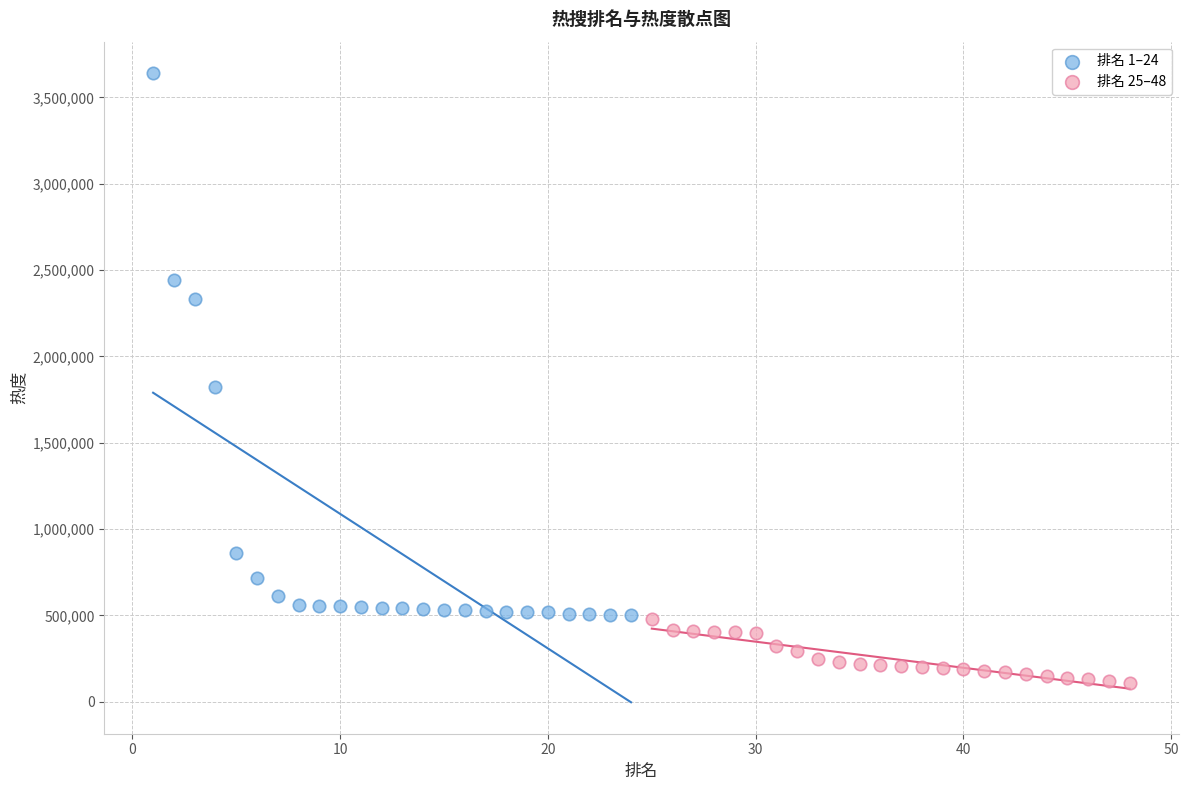

Which series has the largest Y range (max minus min)?

排名 1–24